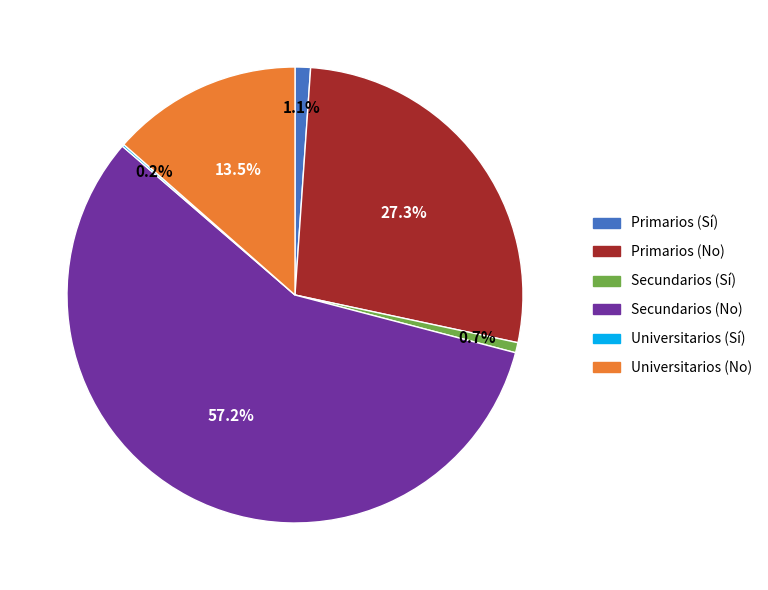

Is there a majority slice in this chart?

Yes